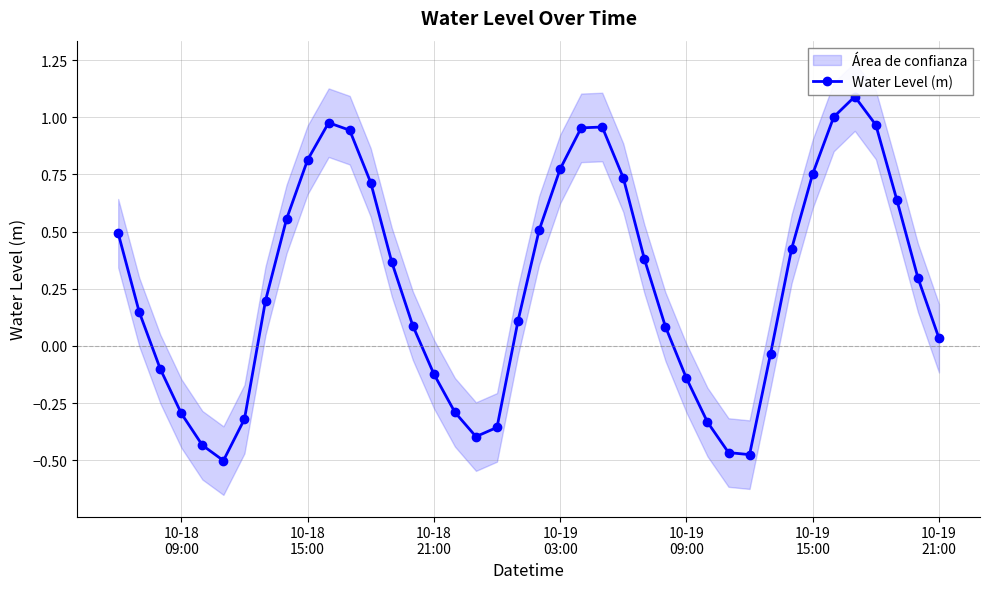

What is the maximum value shown in the chart?

1.1